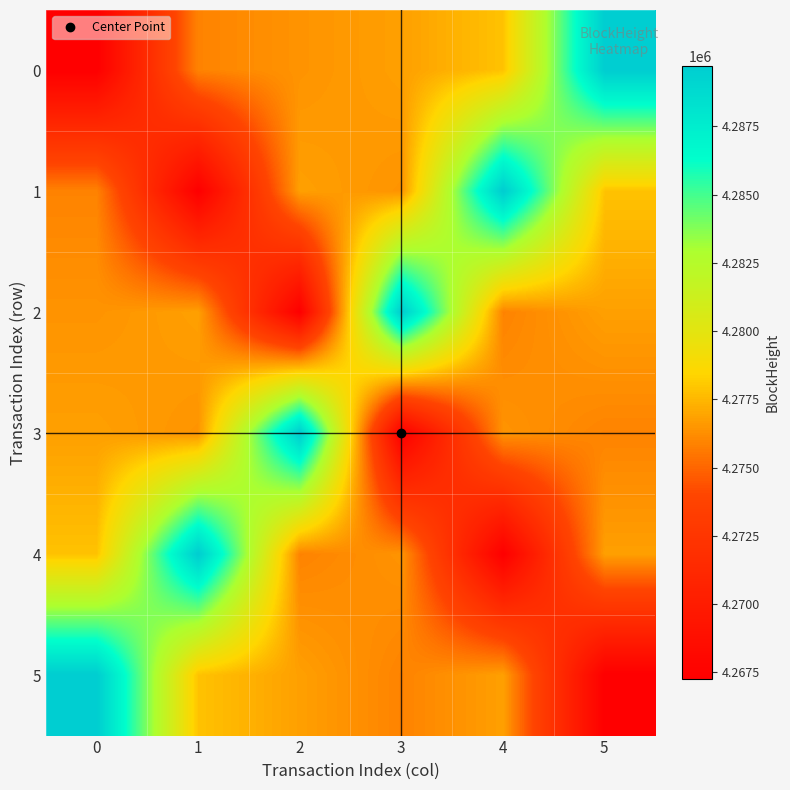

List the series in order of their peak value, highest first.

0, 1, 2, 3, 4, 5